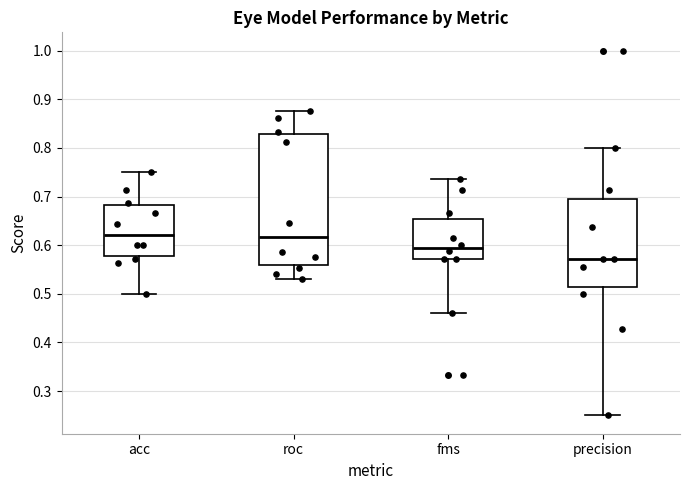

Reading left to right, transcribe this box plot: for each box, give where its median line is, the range the box spans, and where its two whiskers end, as read against the y-axis. The values are not printed on the chart, so give them approximately, as read against the axis.

acc: median 0.62, box 0.58 to 0.68, whiskers 0.50 to 0.75
roc: median 0.62, box 0.56 to 0.83, whiskers 0.53 to 0.88
fms: median 0.59, box 0.57 to 0.65, whiskers 0.46 to 0.74
precision: median 0.57, box 0.51 to 0.69, whiskers 0.25 to 0.80